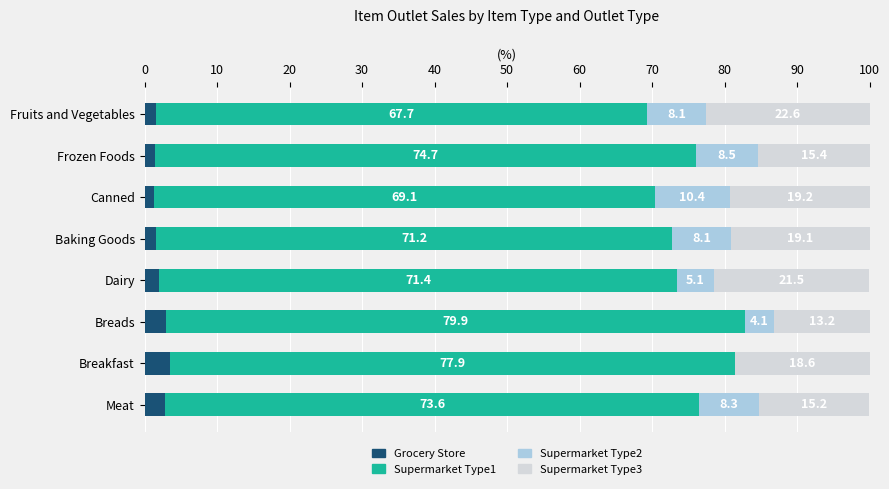

What is the total value across all series at Baking Goods?

100.0